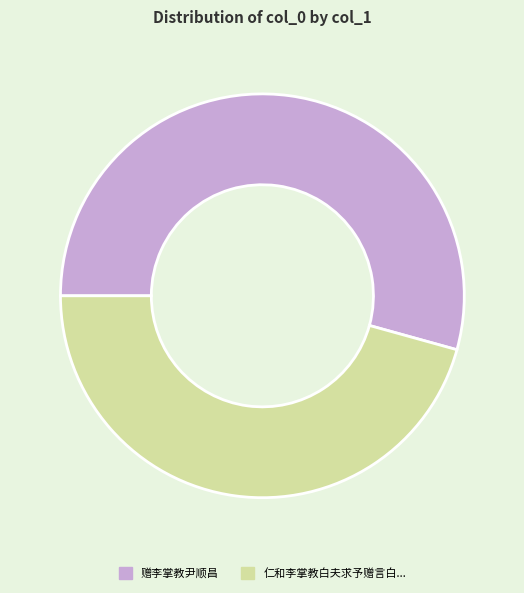

Is there any slice that represents more than half of the pie?

Yes